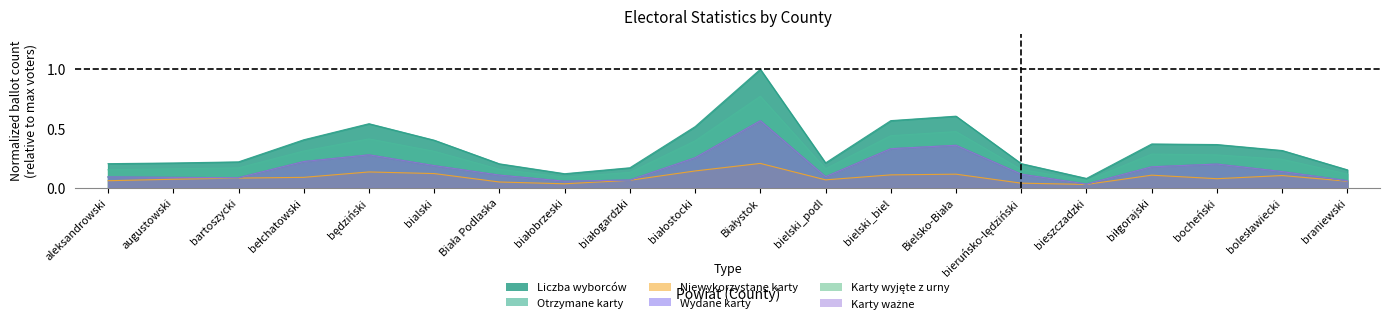

Reading left to right, list all the values displayed in this chart.

Liczba wyborców: 0.2	0.2	0.2	0.4	0.5	0.4	0.2	0.1	0.2	0.5	1.0	0.2	0.6	0.6	0.2	0.1	0.4	0.4	0.3	0.2
Otrzymane karty: 0.2	0.2	0.2	0.3	0.4	0.3	0.2	0.1	0.1	0.4	0.8	0.2	0.4	0.5	0.2	0.1	0.3	0.3	0.2	0.1
Niewykorzystane karty: 0.1	0.1	0.1	0.1	0.1	0.1	0.0	0.0	0.1	0.1	0.2	0.1	0.1	0.1	0.0	0.0	0.1	0.1	0.1	0.1
Wydane karty: 0.1	0.1	0.1	0.2	0.3	0.2	0.1	0.1	0.1	0.3	0.6	0.1	0.3	0.4	0.1	0.0	0.2	0.2	0.1	0.1
Karty wyjęte z urny: 0.1	0.1	0.1	0.2	0.3	0.2	0.1	0.1	0.1	0.3	0.6	0.1	0.3	0.4	0.1	0.0	0.2	0.2	0.1	0.1
Karty ważne: 0.1	0.1	0.1	0.2	0.3	0.2	0.1	0.1	0.1	0.3	0.6	0.1	0.3	0.4	0.1	0.0	0.2	0.2	0.1	0.1